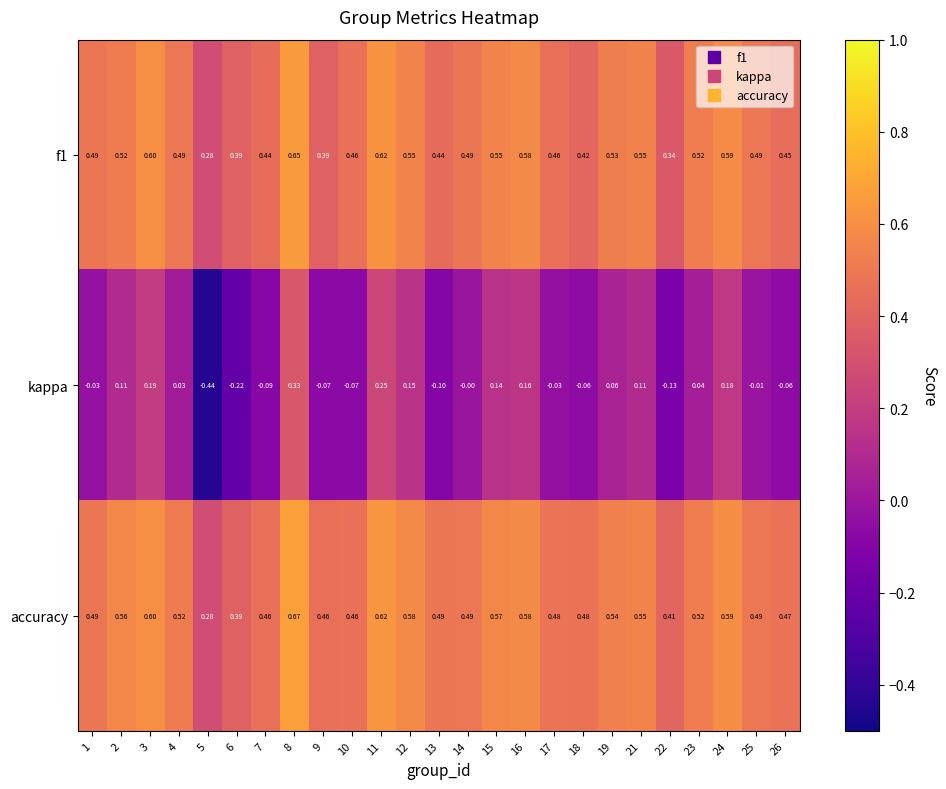

Which category has the highest value across all series?

8